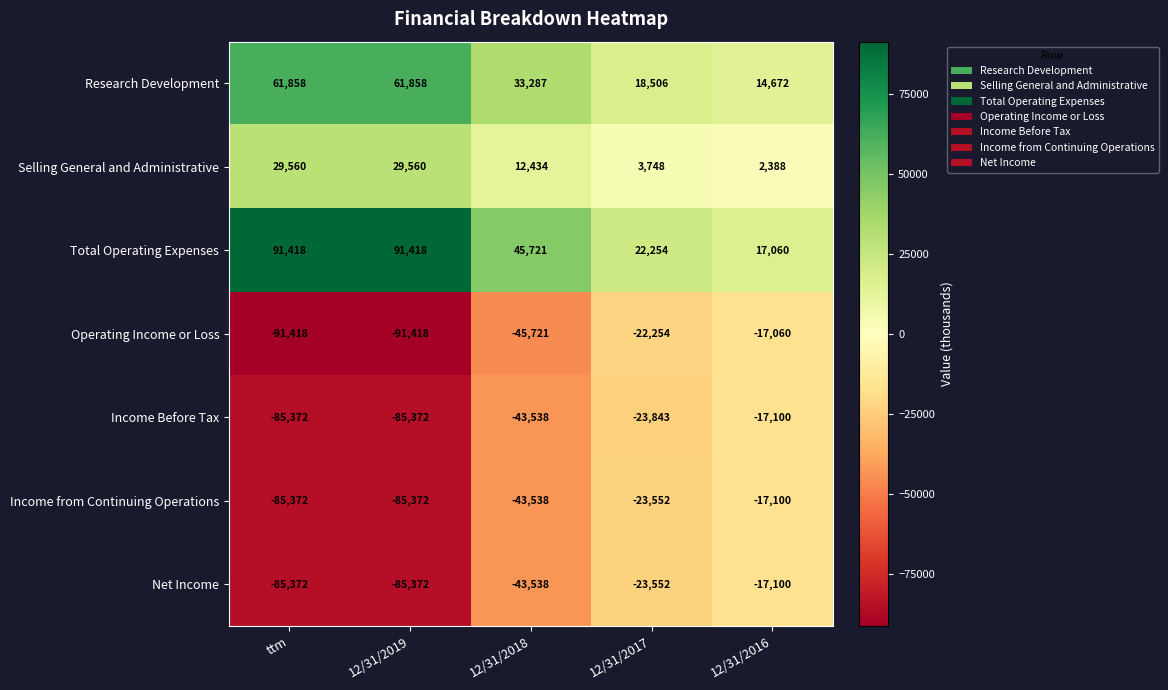

What is the approximate value of Research Development at 12/31/2019, to the nearest 100?

61900